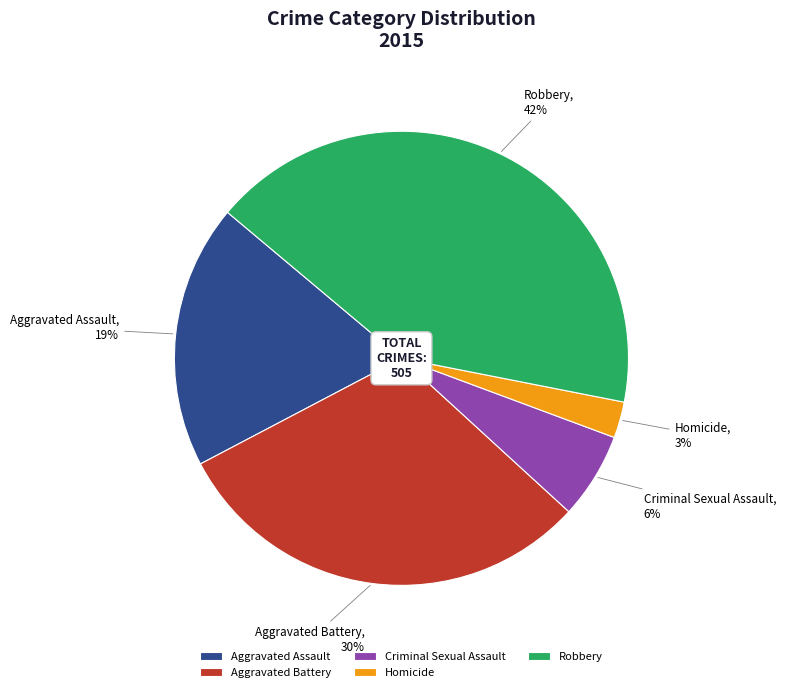

The Criminal Sexual Assault slice represents 6% of the pie. True or false?

True